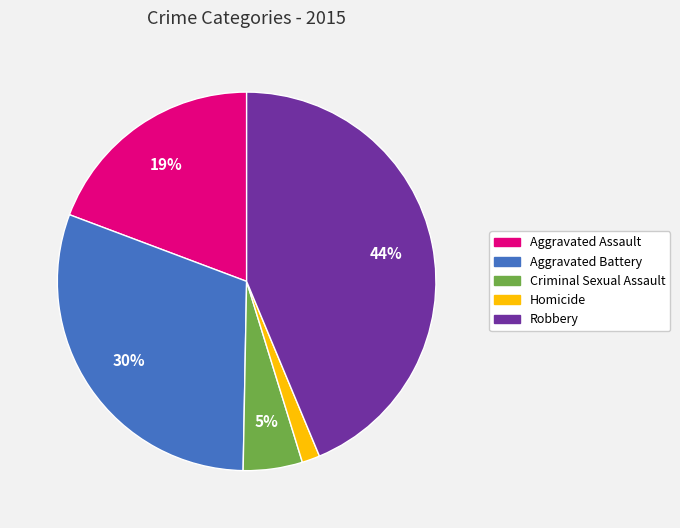

Is Aggravated Assault the majority of the pie?

No